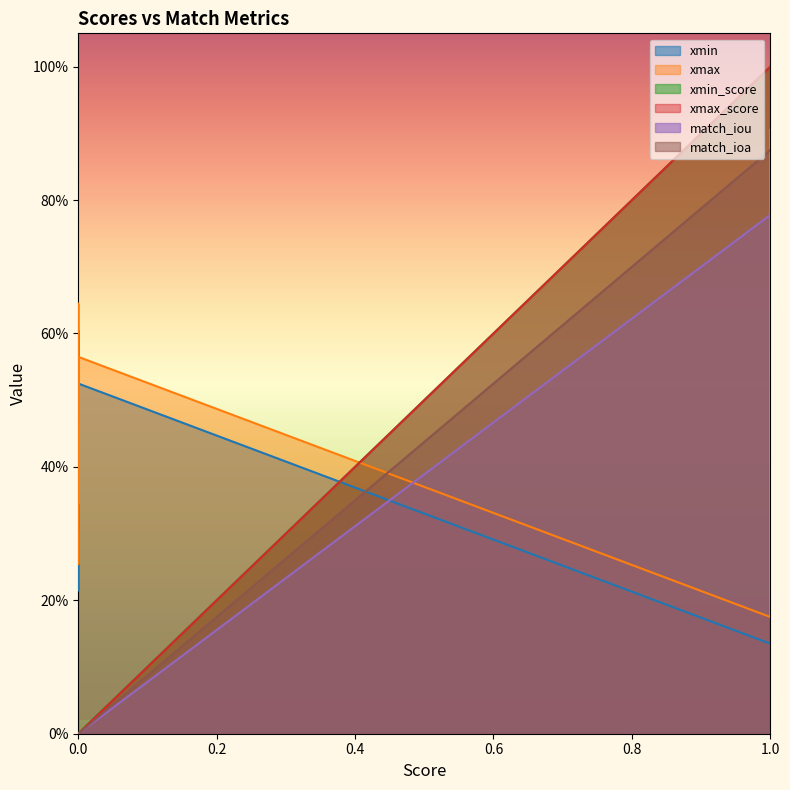

How many times do xmax_score and xmin_score cross each other?

3